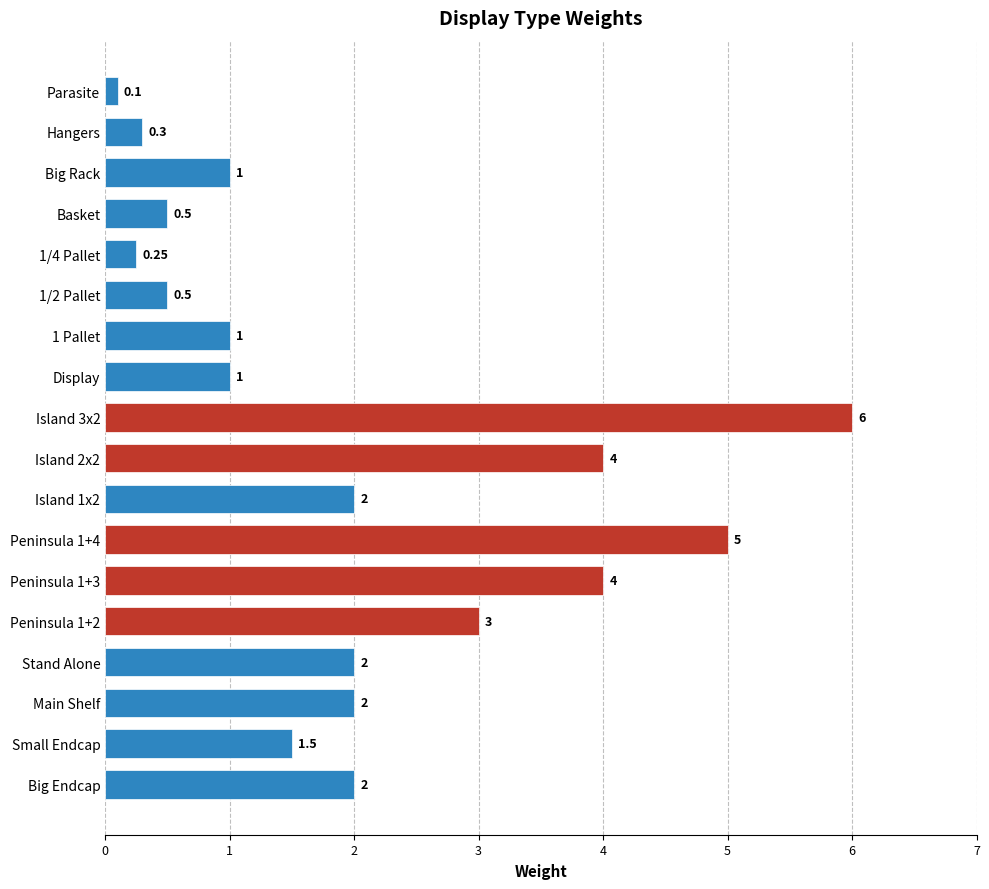

What is the change in value from Peninsula 1+4 to Display?

-4.0